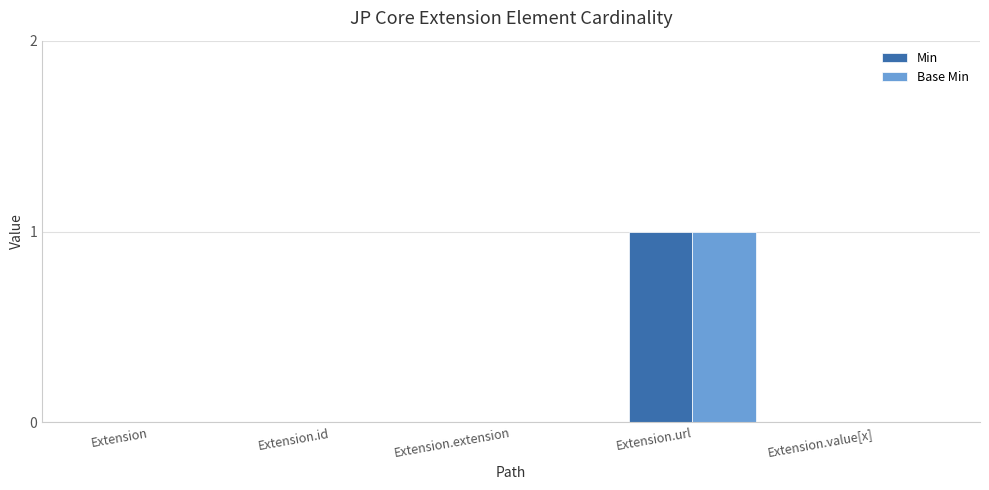

How many series are shown in this chart?

2